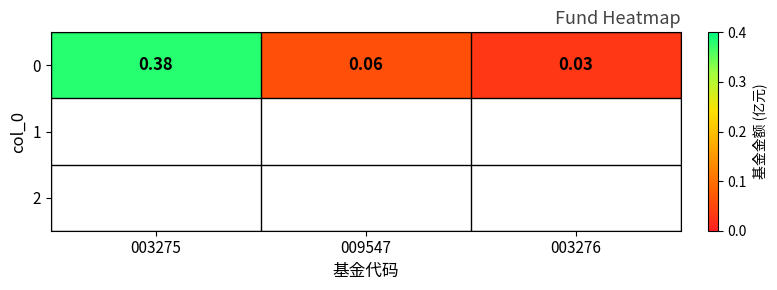

What is the average value?

0.2